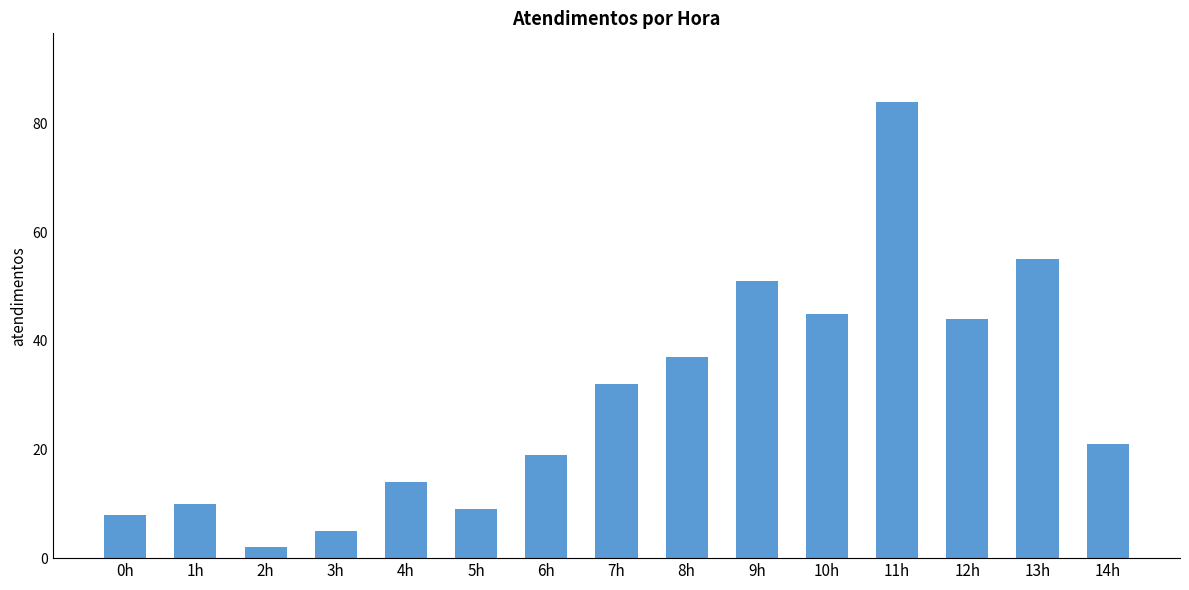

What is the label of the 9th bar from the right?

6h